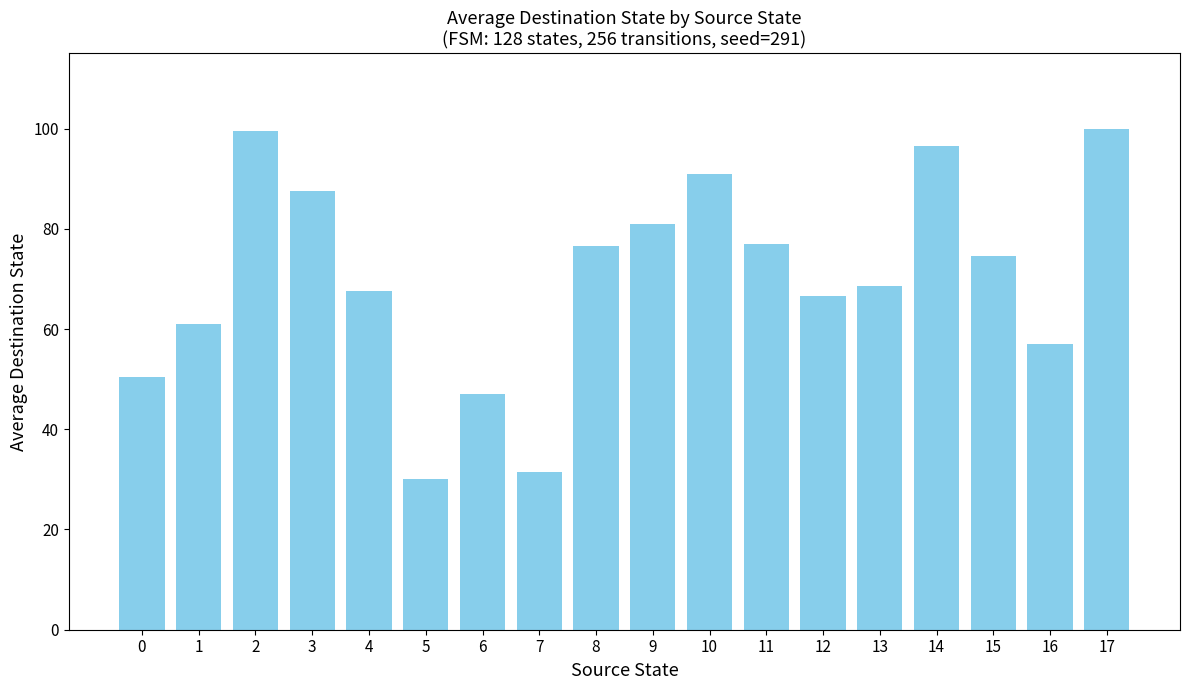

What is the change in value from 2 to 11?

-22.5